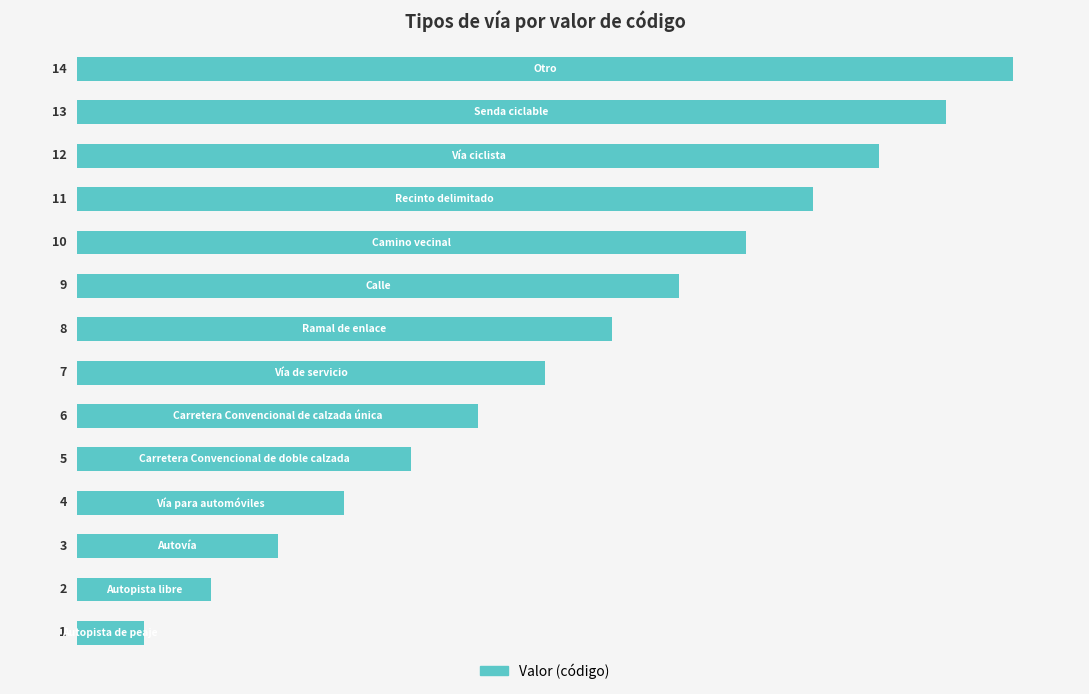

What is the difference between the maximum and minimum values?

13